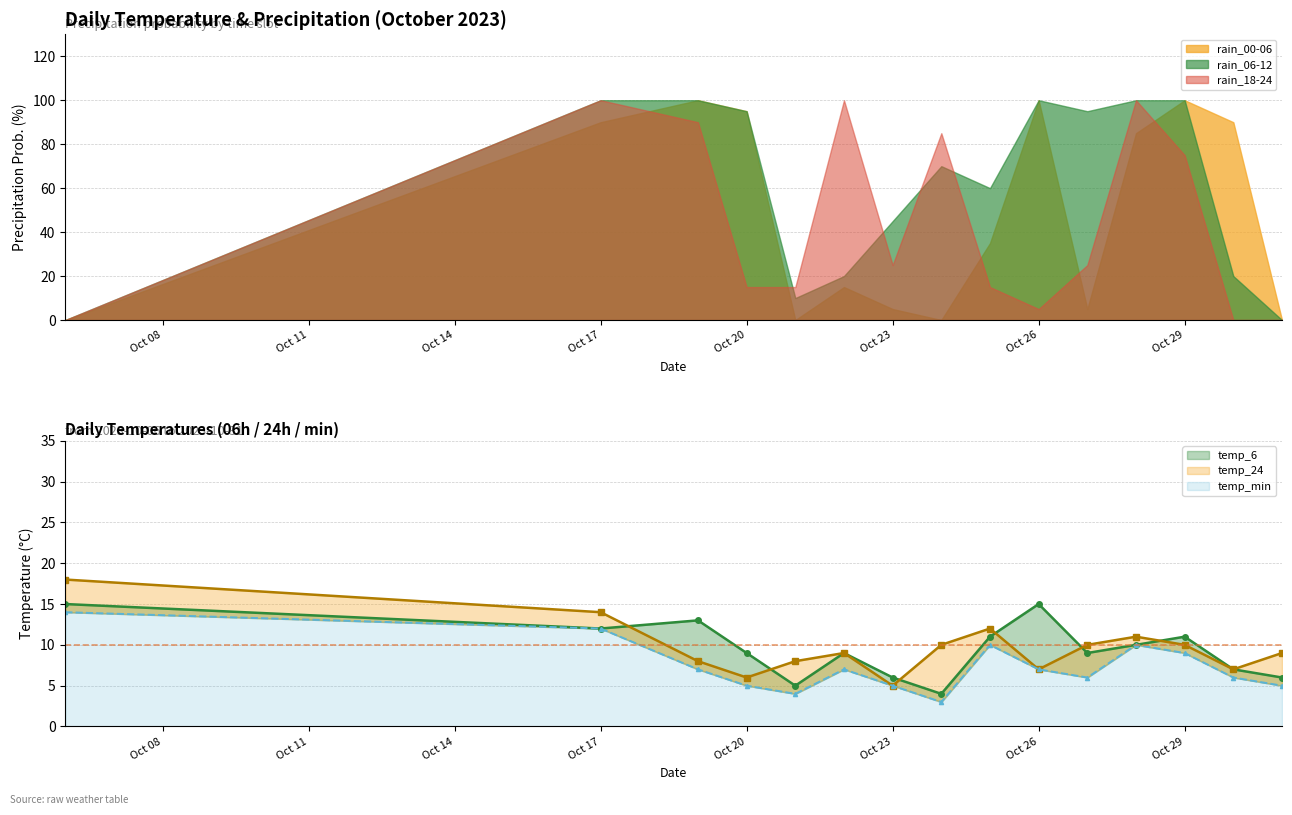

How many values in the temp_min series exceed 7?

5